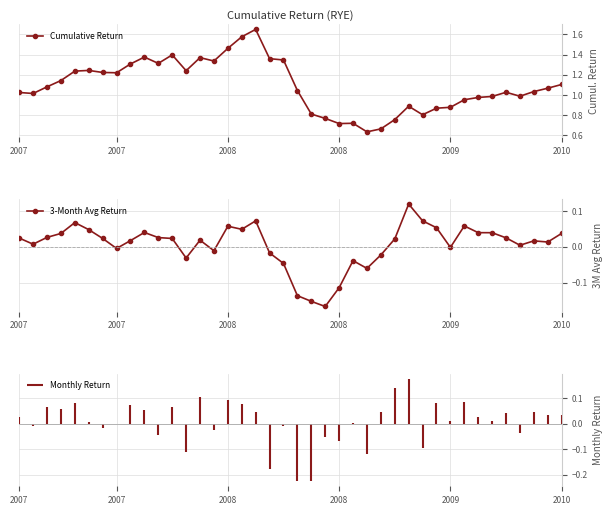

What is the sum of the Cumulative Return values at 19 and 2008?

2.5